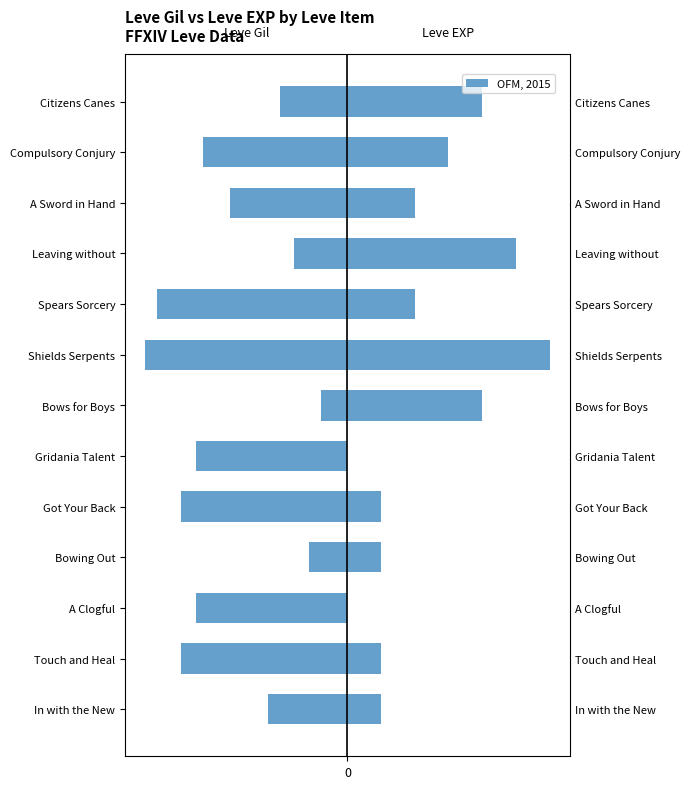

Which series has the widest spread of values?

Leve EXP (right)